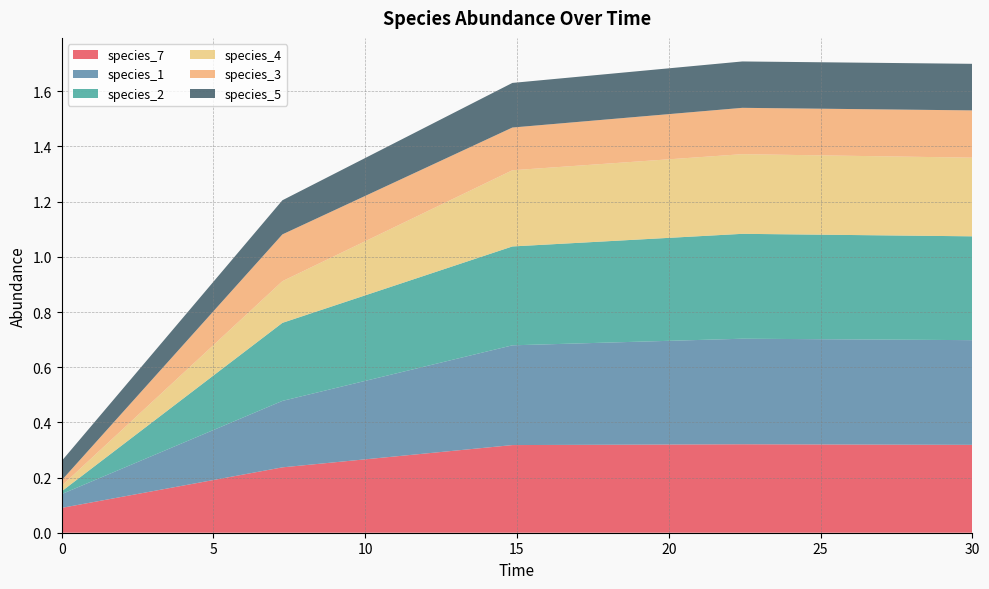

What is the sum of all species_5 values?

0.7